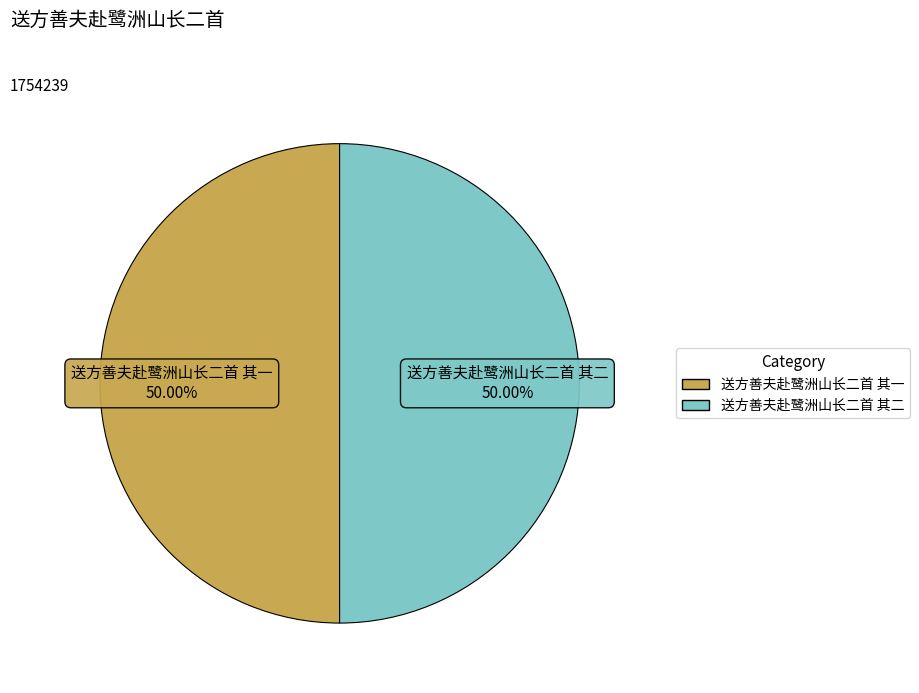

Approximately how many times larger is the value at 送方善夫赴鹭洲山长二首 其一 compared to 送方善夫赴鹭洲山长二首 其二?

1.0